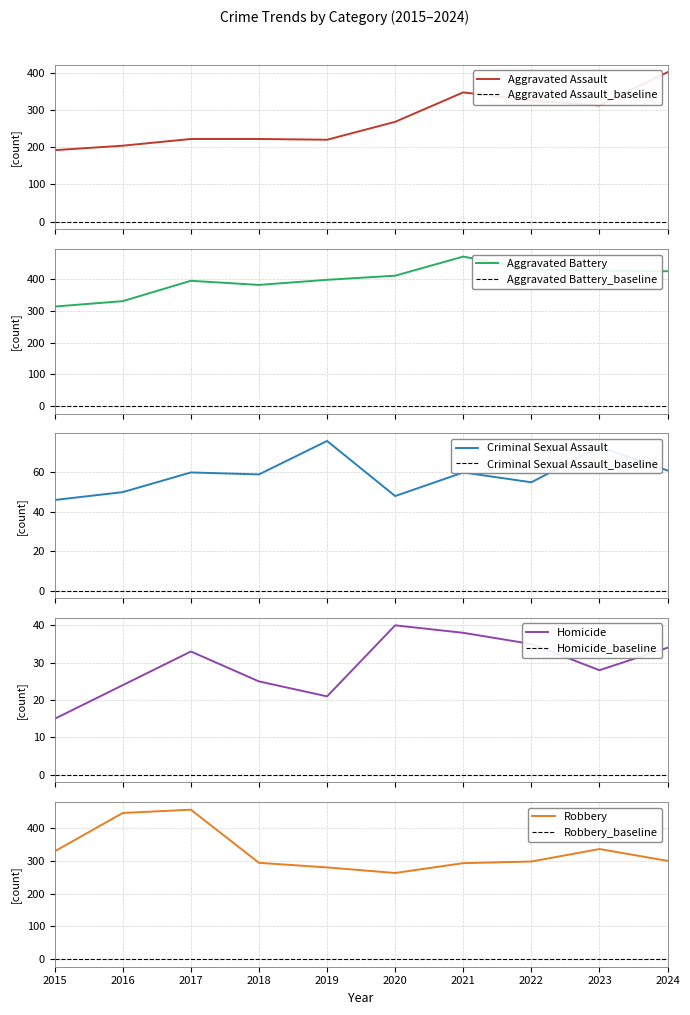

Is it true that Aggravated Assault equals 192 at 2015?

True